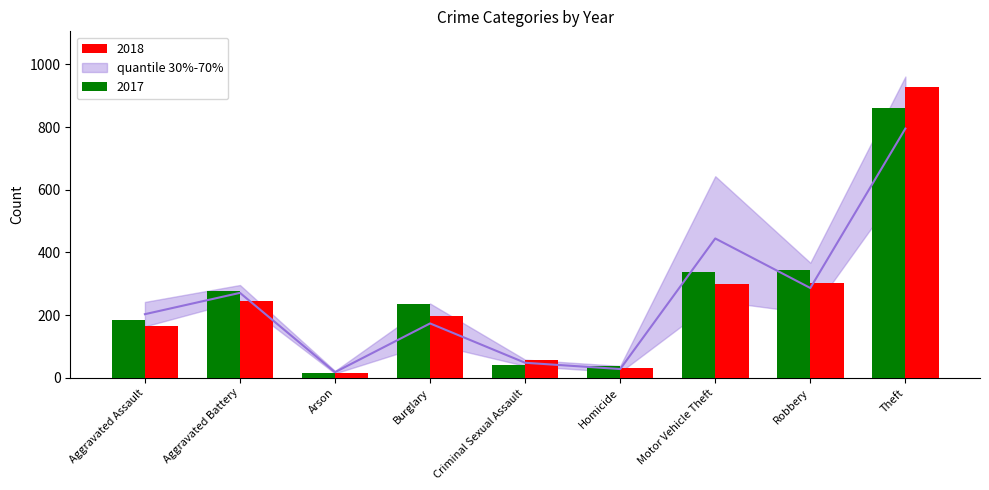

What is the difference between the highest and lowest values at Homicide?

5